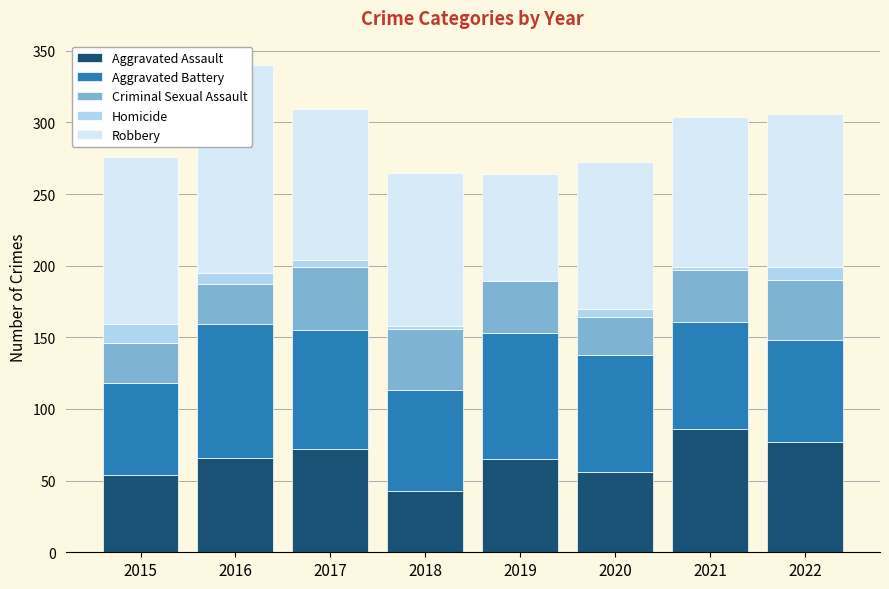

What is the sum of all Homicide values?

45